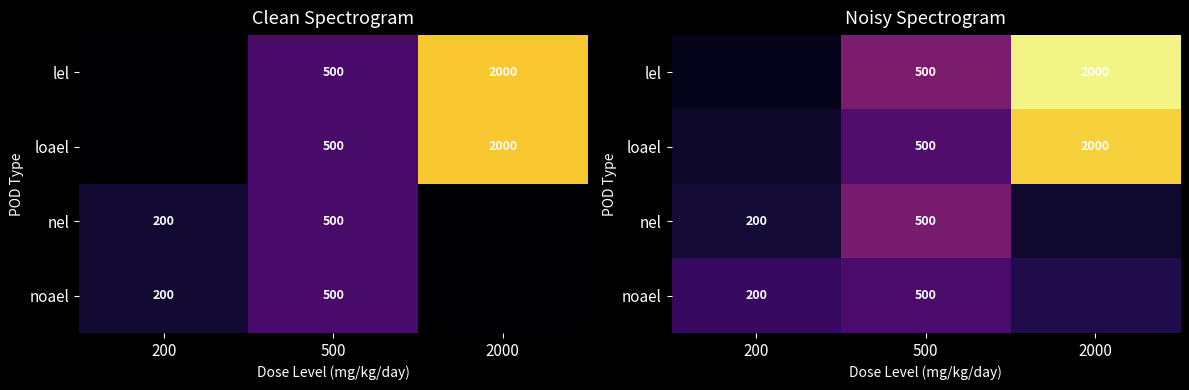

How many values in the loael series are below 546?

1